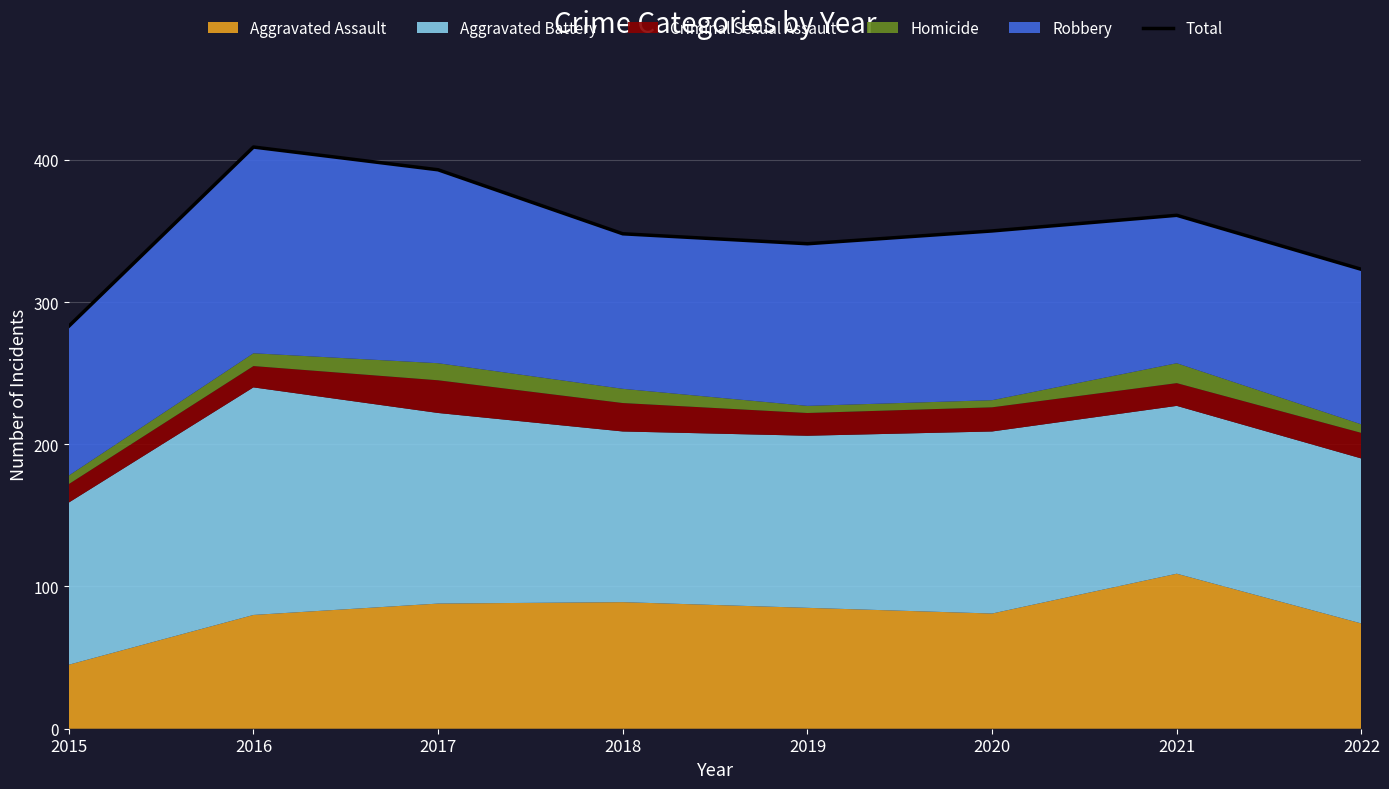

What is the difference between the second highest and minimum values?

110